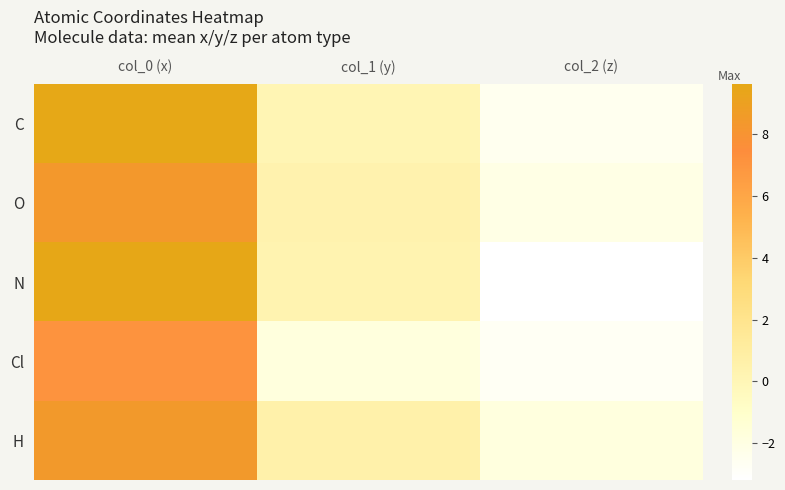

At which category is the sum across all series the highest?

col_0 (x)